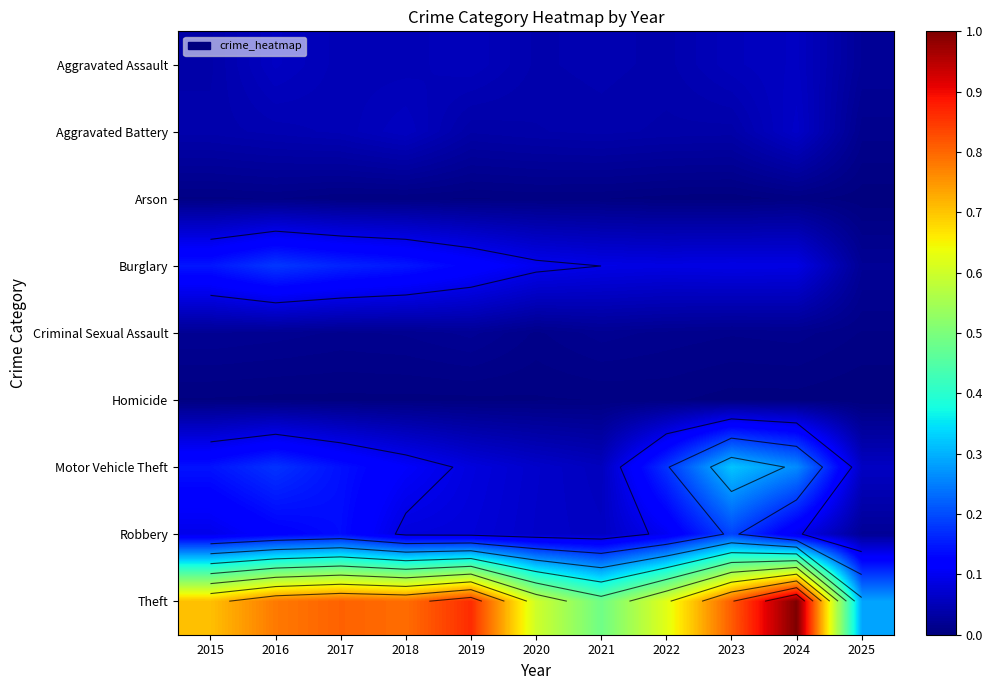

List the series in order of their peak value, lowest first.

Homicide, Arson, Criminal Sexual Assault, Aggravated Assault, Aggravated Battery, Burglary, Robbery, Motor Vehicle Theft, Theft